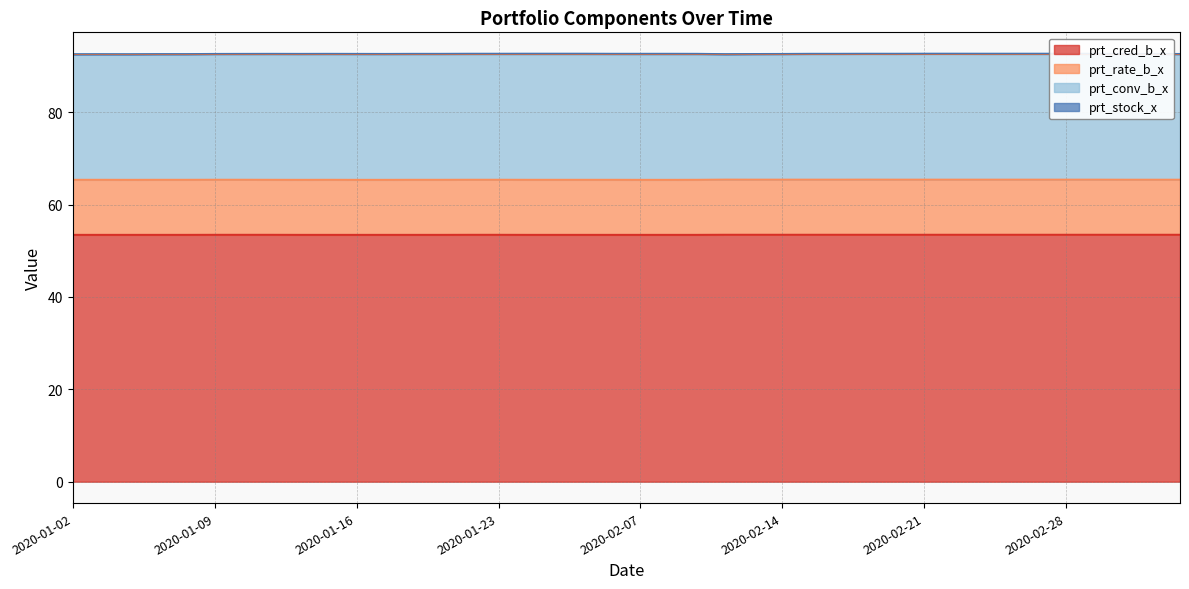

What is the lowest value of the prt_cred_b_x series?

53.4